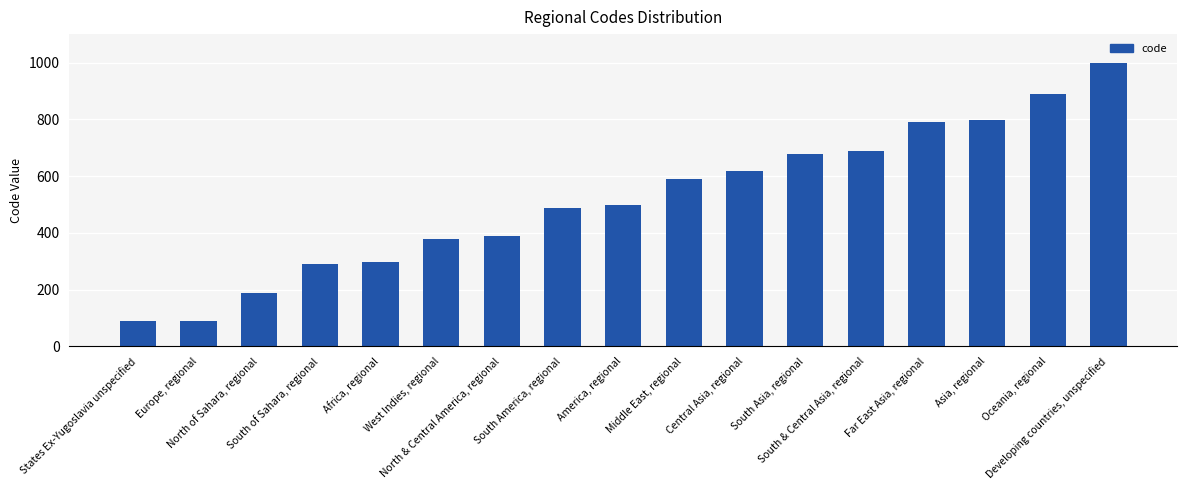

At which category does the chart reach its peak across all series?

Developing countries, unspecified